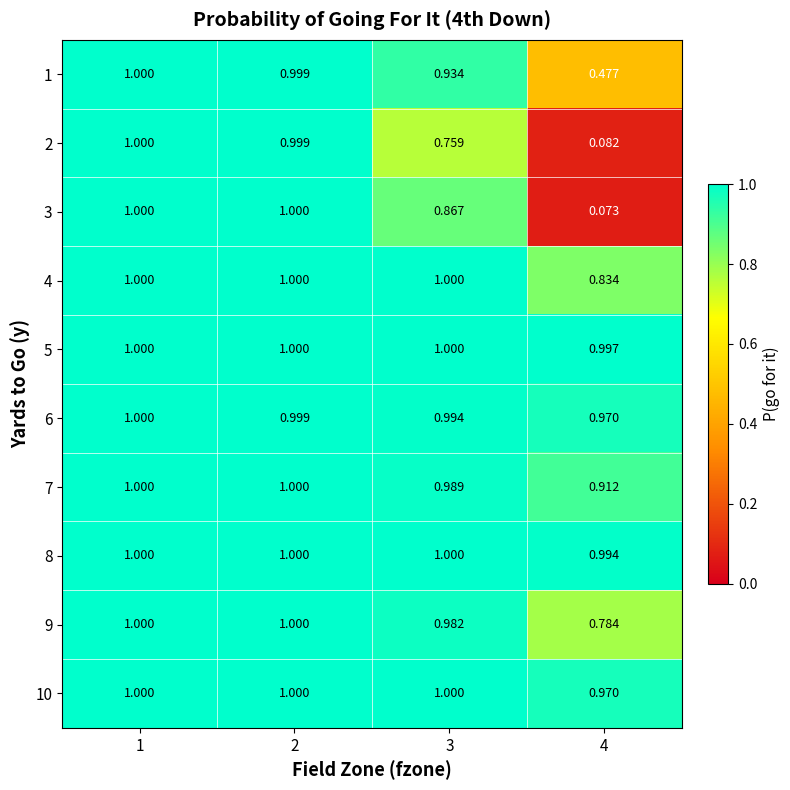

Is the value of 5 at 2 greater than the value of 10 at 4?

Yes